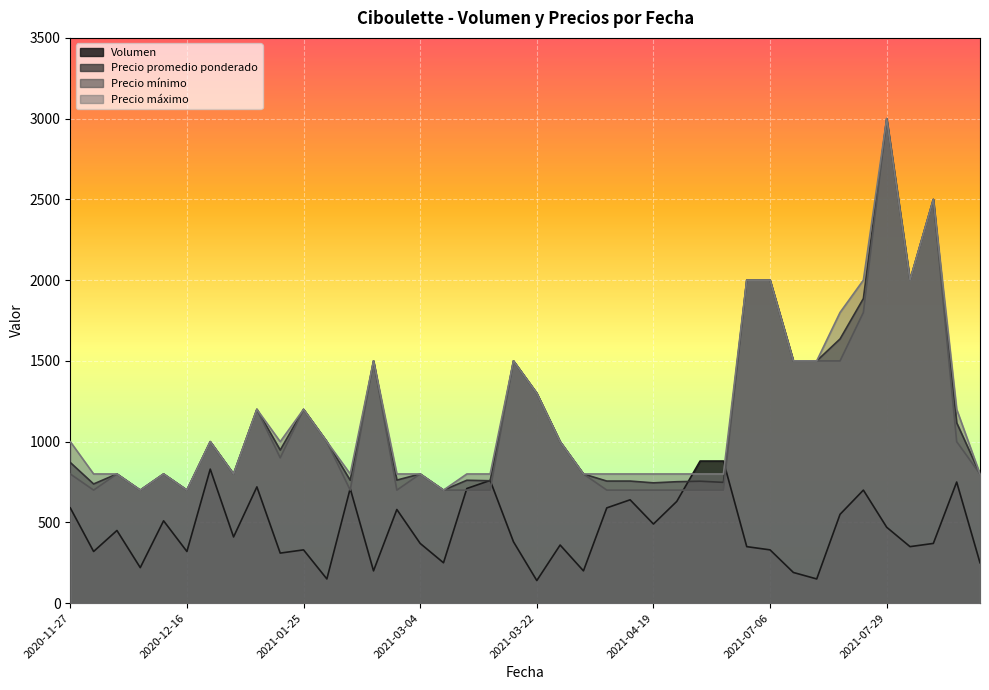

At which label is Precio mínimo closest to 1850?

2021-07-23